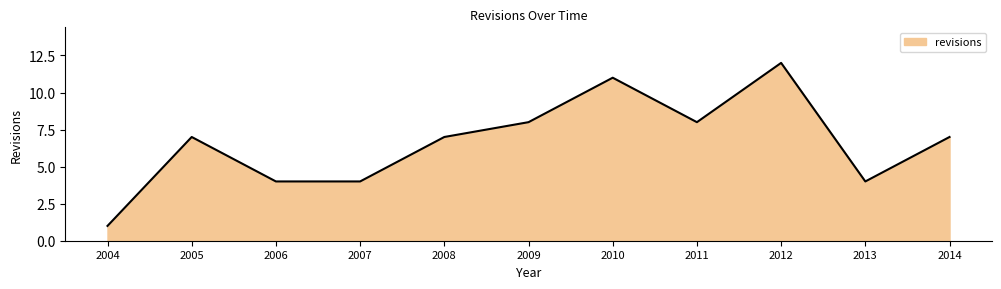

What is the ratio of the value at 2014 to the value at 2012?

0.6